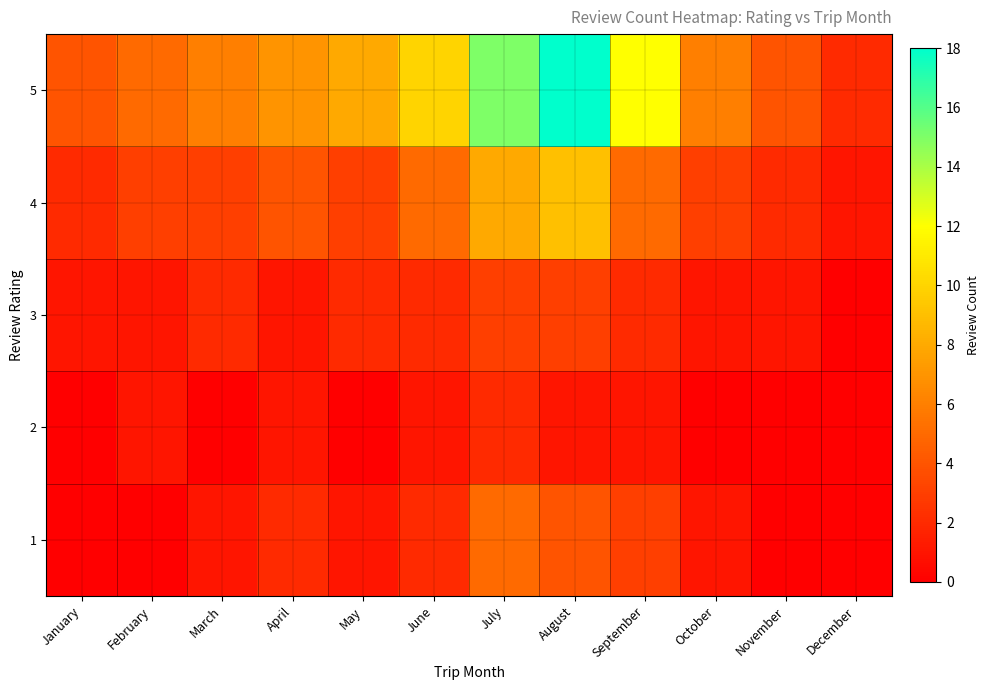

Which label corresponds to the smallest value in the chart?

January